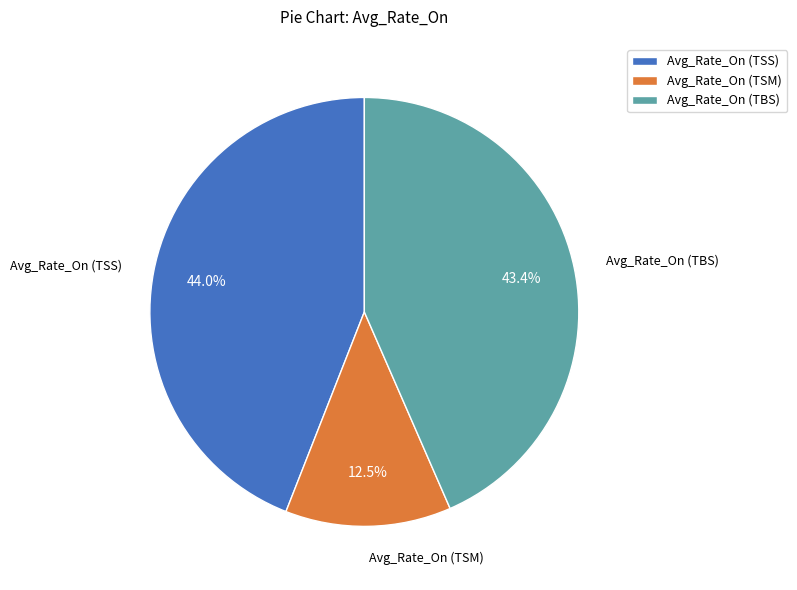

Between Avg_Rate_On (TSS) and Avg_Rate_On (TBS), which is larger?

Avg_Rate_On (TSS)